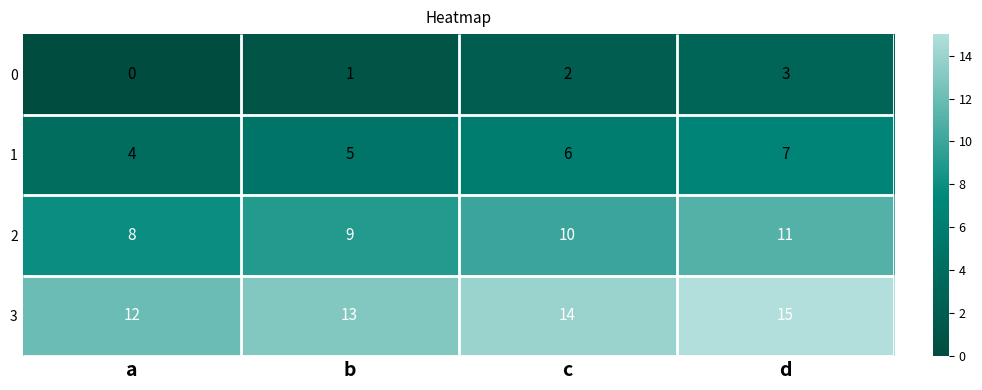

What is the difference between the maximum and minimum values in the 2 series?

3